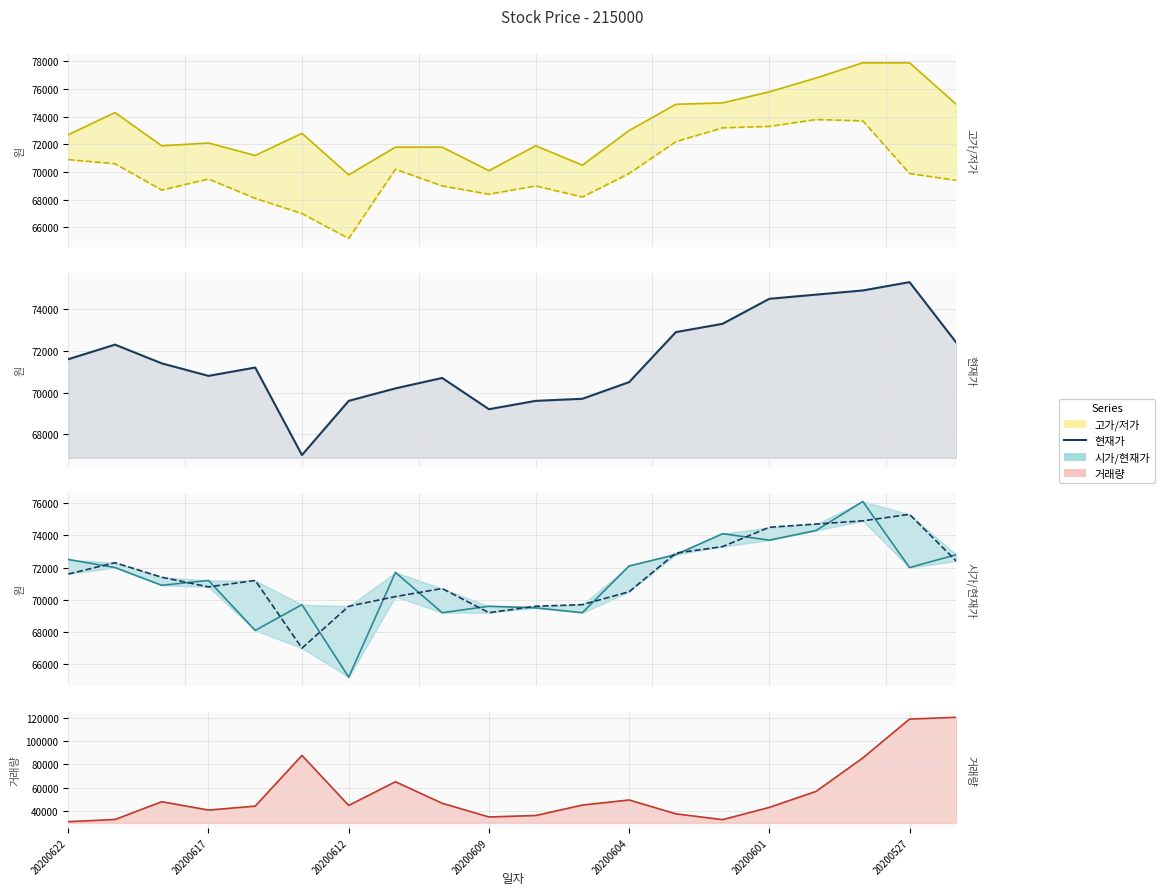

How many categories are shown in the chart?

20